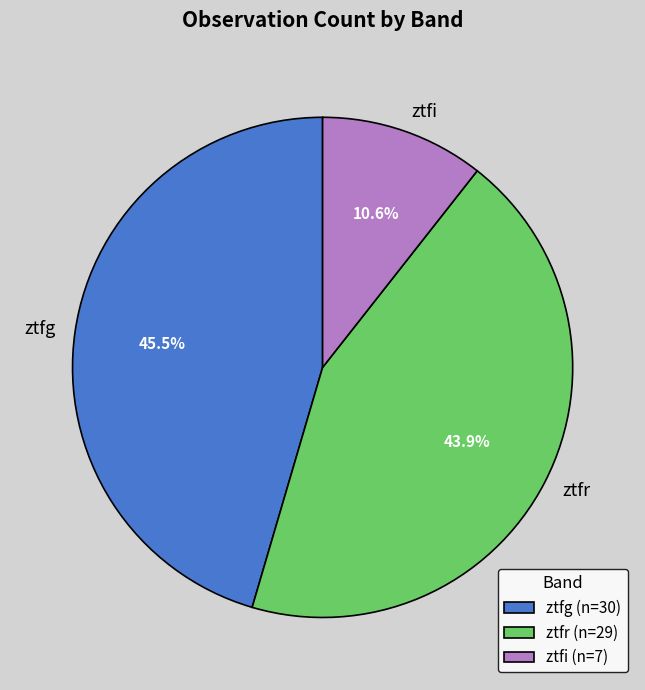

To the nearest percent, what portion does ztfi represent?

11%